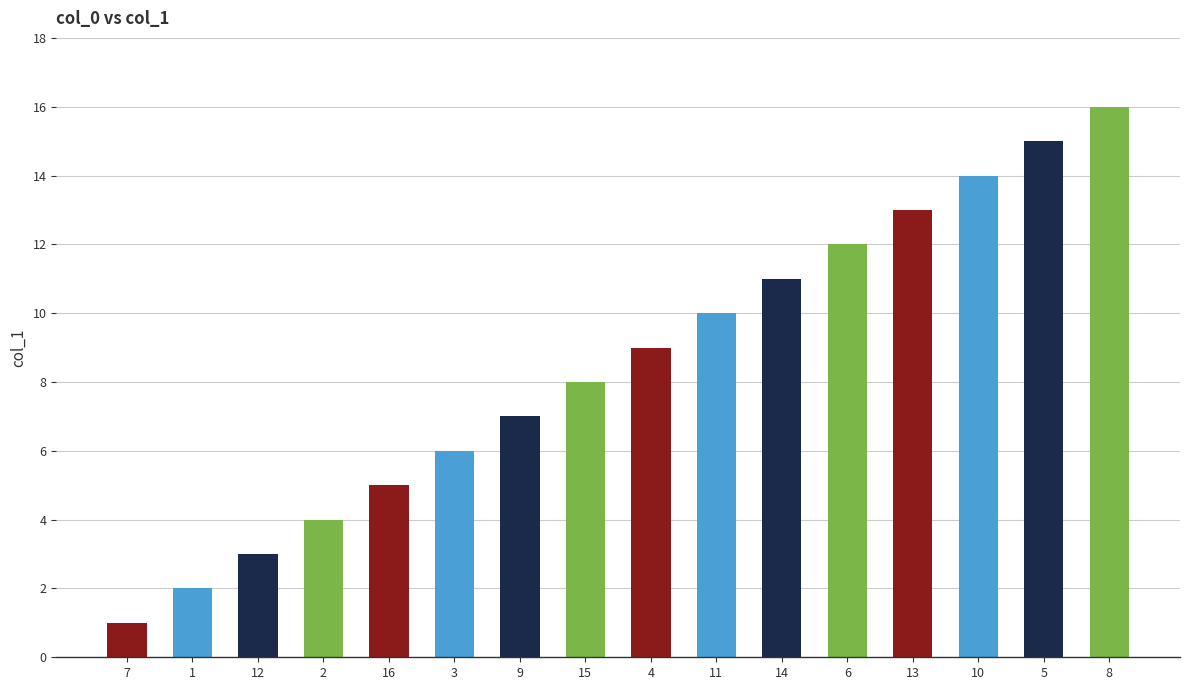

Reading left to right, list all the values displayed in this chart.

1	2	3	4	5	6	7	8	9	10	11	12	13	14	15	16